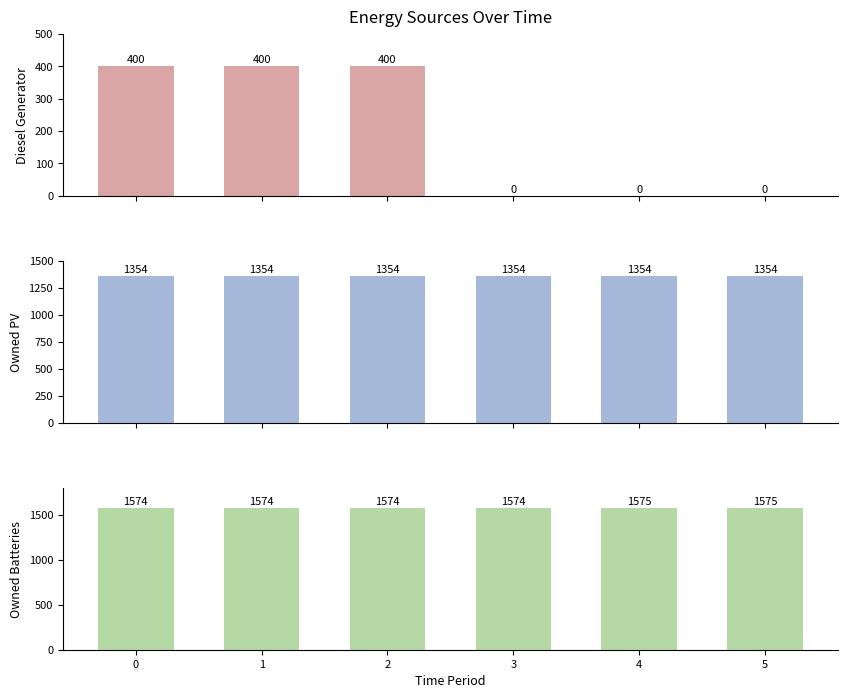

What value does the Owned PV series have at 4?

1354